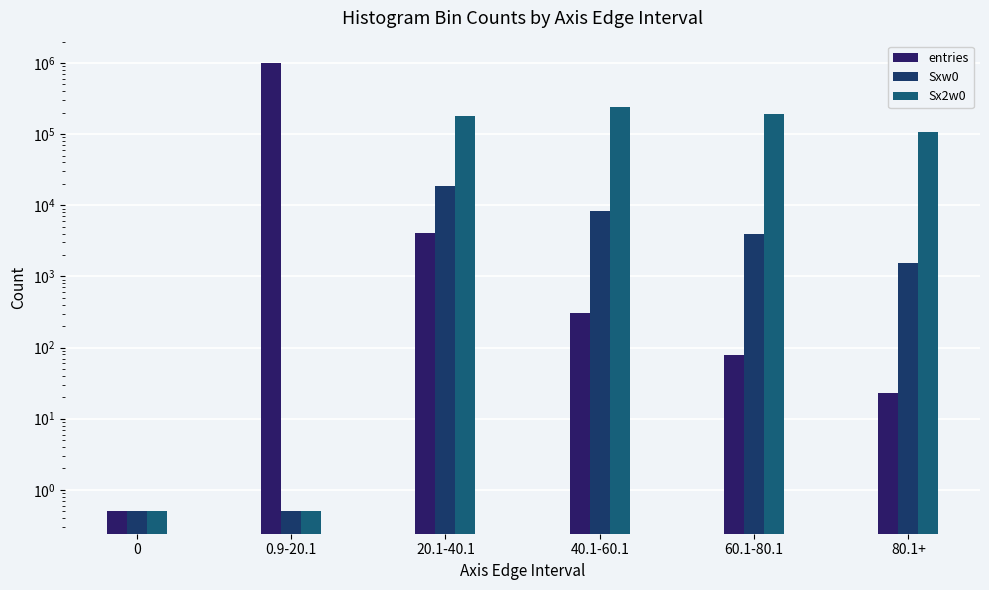

List the series in order of their peak value, highest first.

entries, Sx2w0, Sxw0